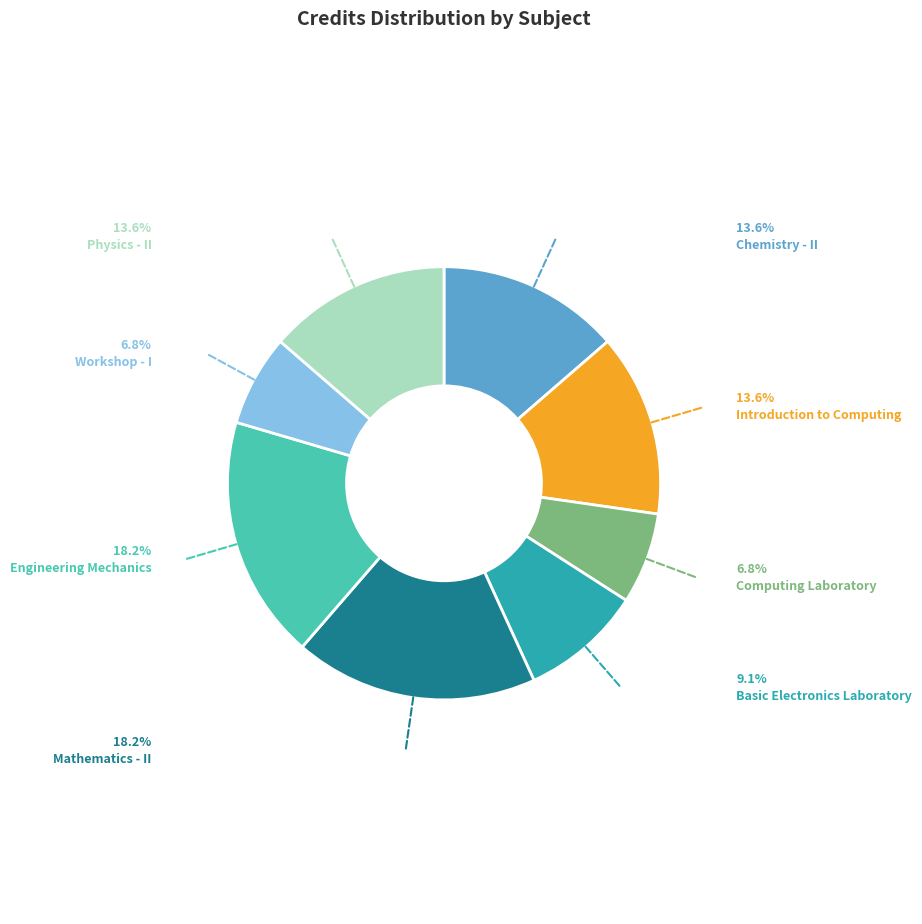

Is the sum of Workshop - I and Chemistry - II greater than half?

No